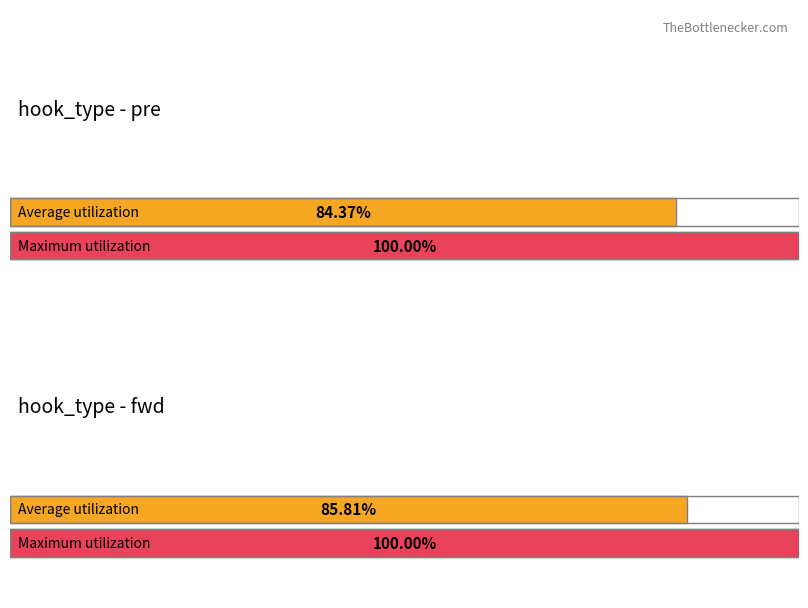

List the labels in order of Average mem_all (GB) value, smallest first.

pre, fwd